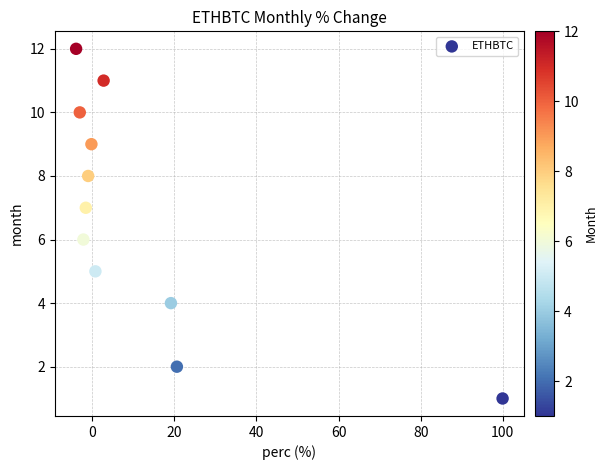

What is the range of Y values (max minus min)?

11